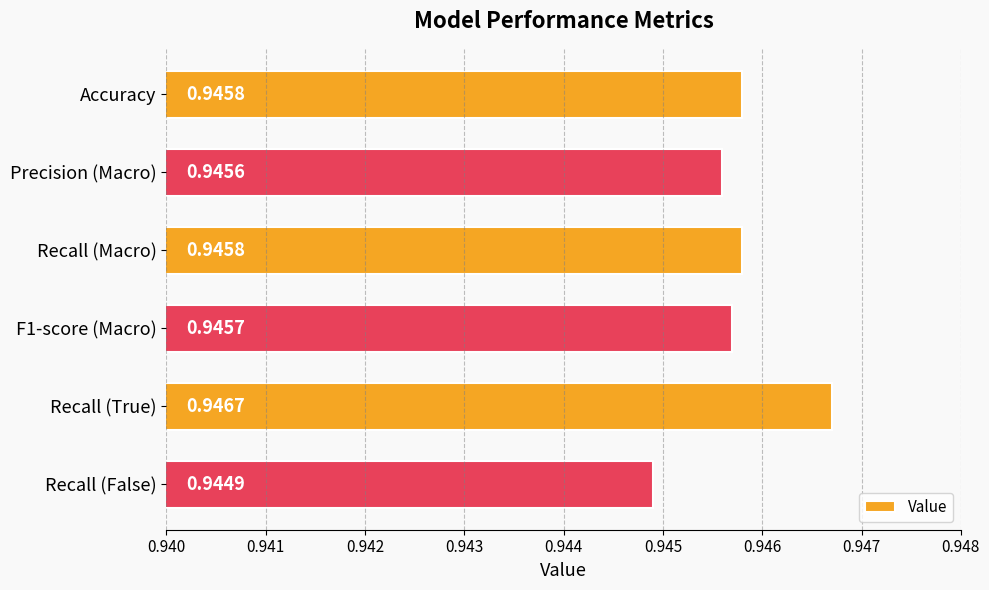

At which label is the value closest to 0?

Recall (False)